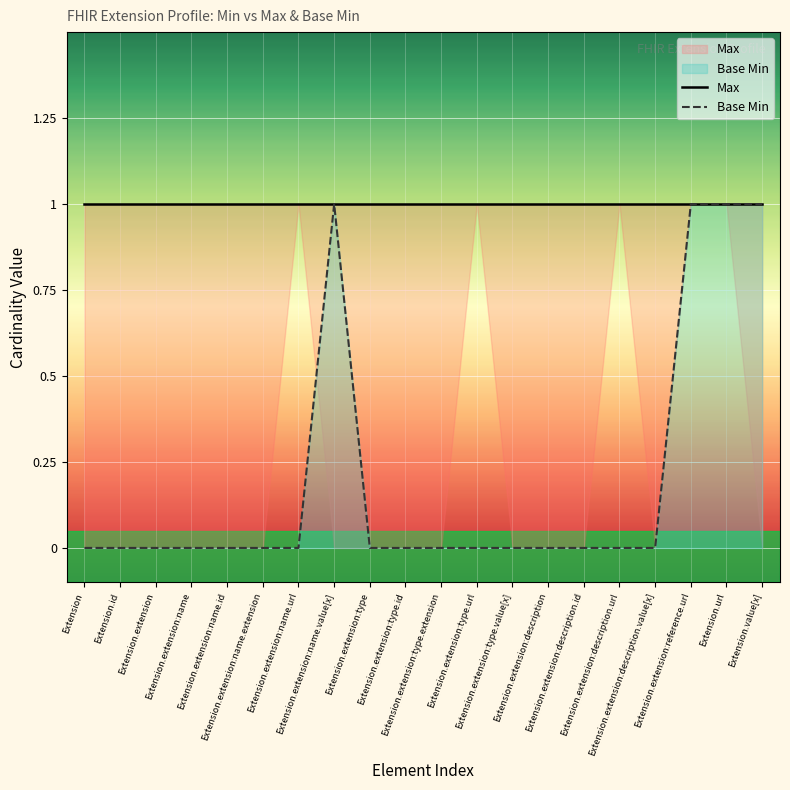

The value of Base Min at Extension.extension:name.extension is -1. True or false?

False